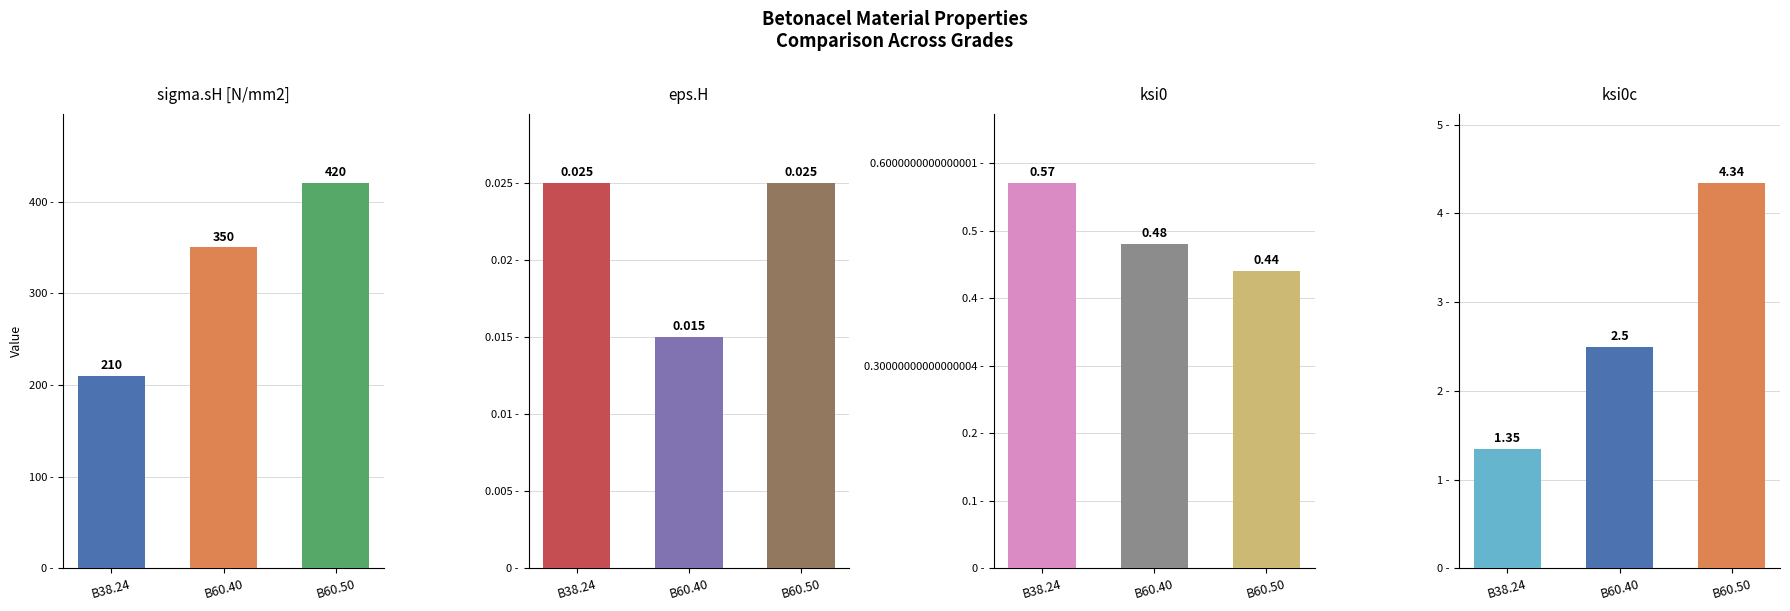

What is the greatest value displayed?

420.0